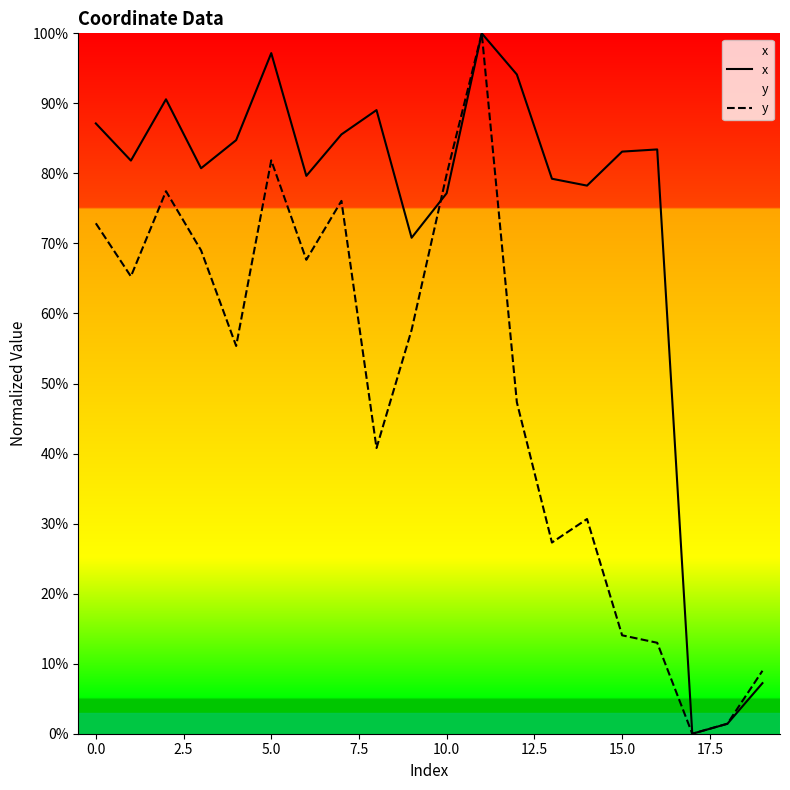

Where is y nearest to the value 0?

17